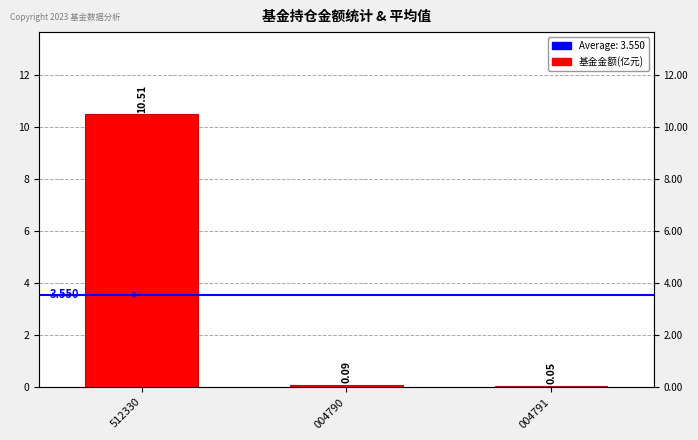

Between 004790 and 512330, which is larger?

512330